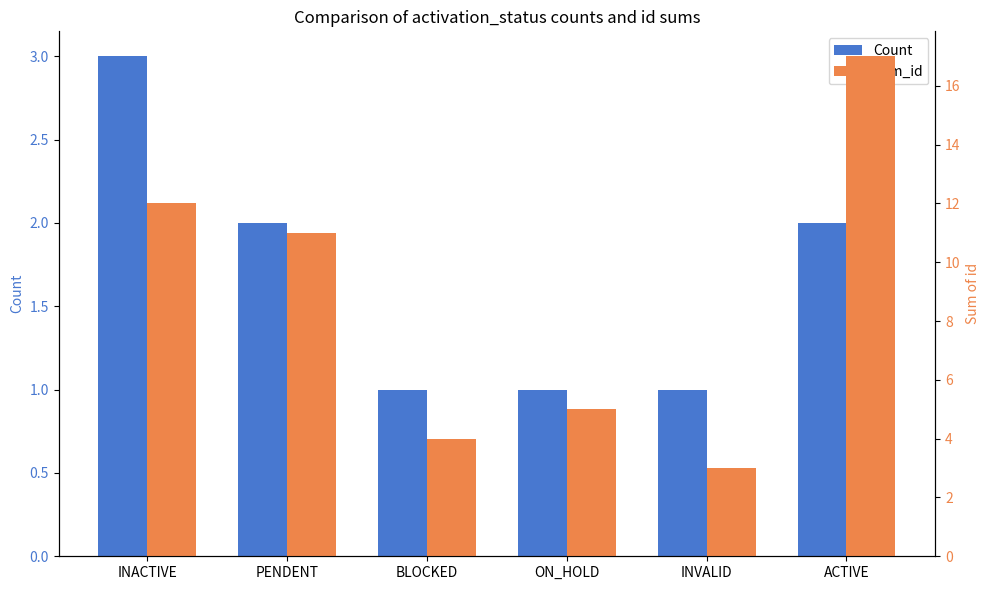

What is the difference between the Sum_id values at INACTIVE and BLOCKED?

8